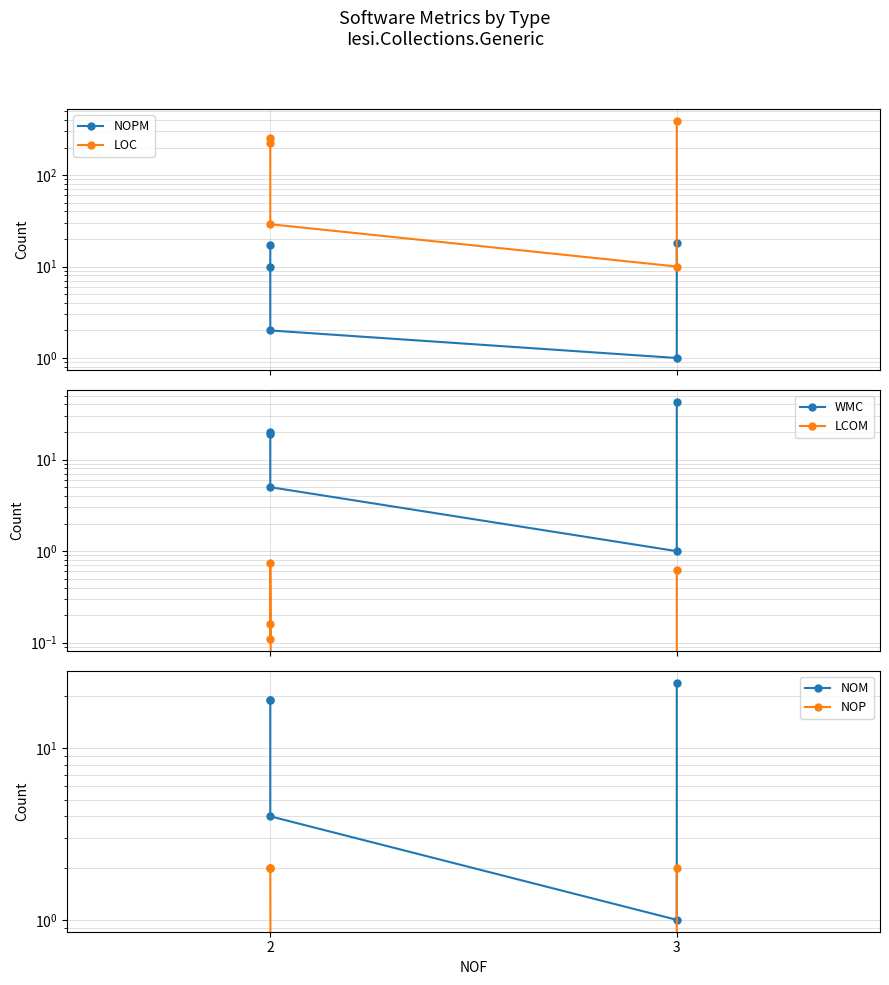

What is the difference between the second highest and minimum values in the LCOM series?

0.6